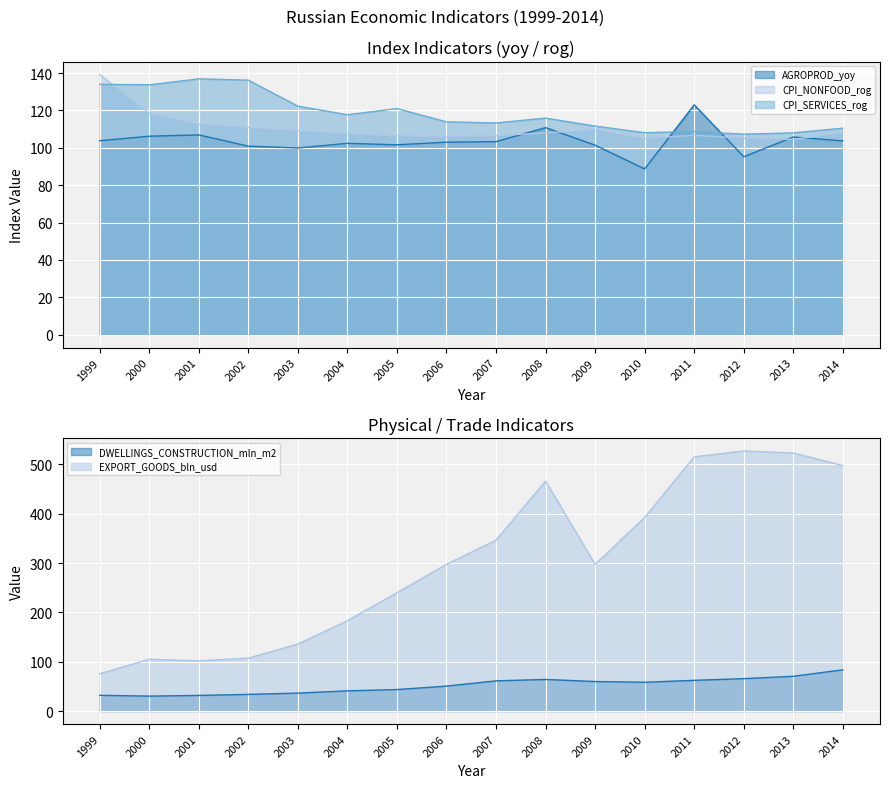

Where do CPI_SERVICES_rog and EXPORT_GOODS_bln_usd first cross each other?

2002 and 2003